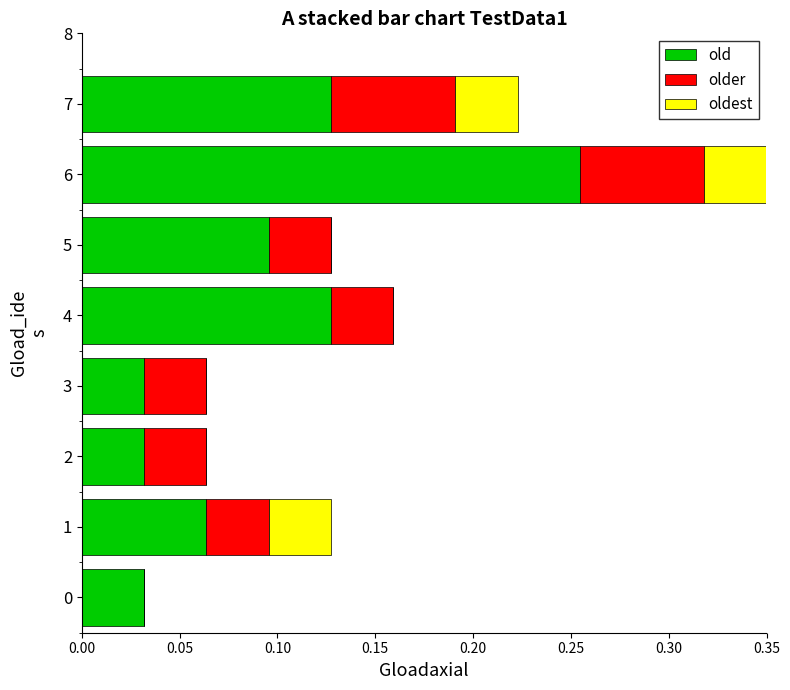

Which category has the highest value in the old series?

6